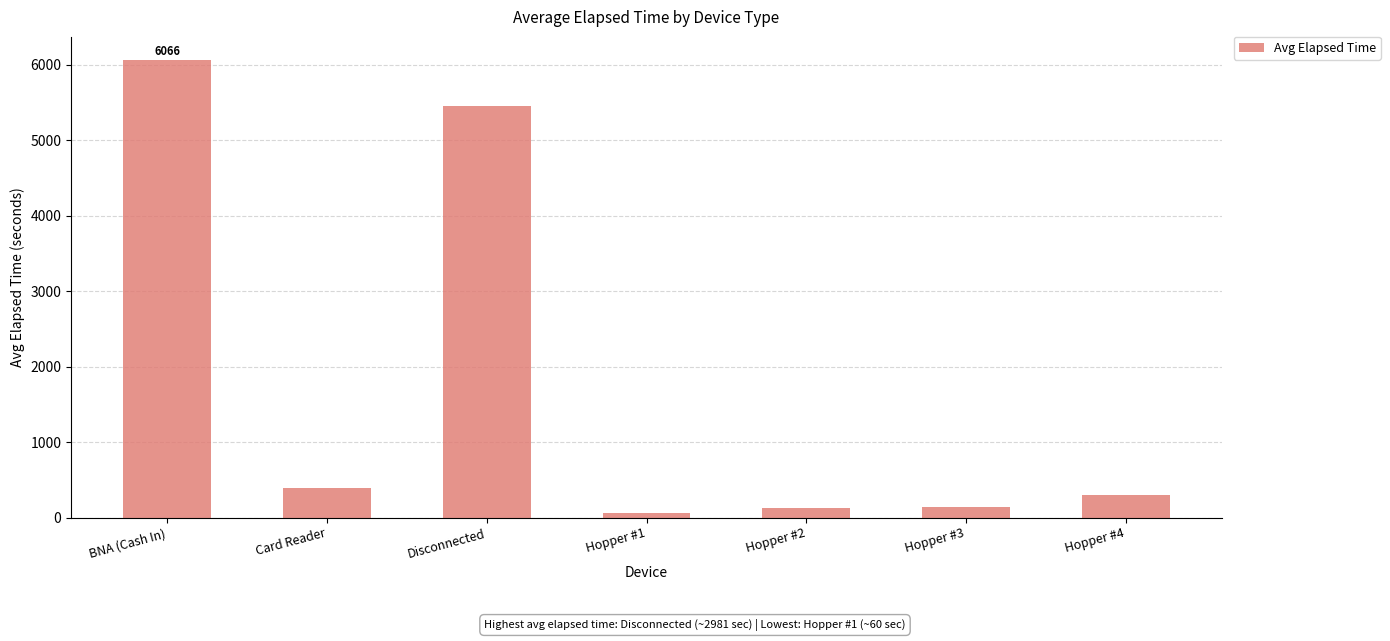

What is the label of the 2nd bar from the right?

Hopper #3